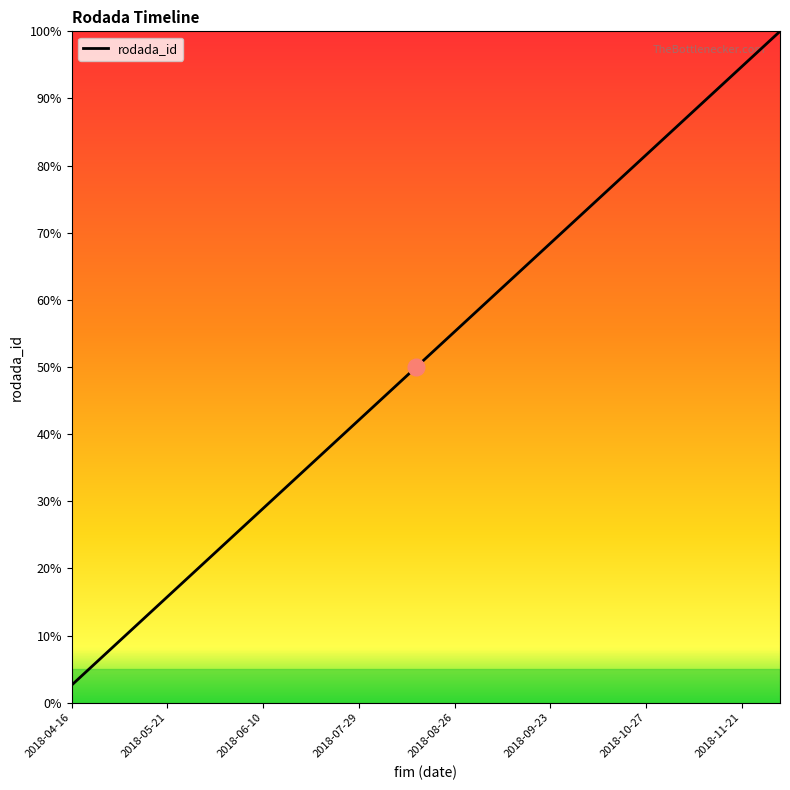

What is the average value?

51.3